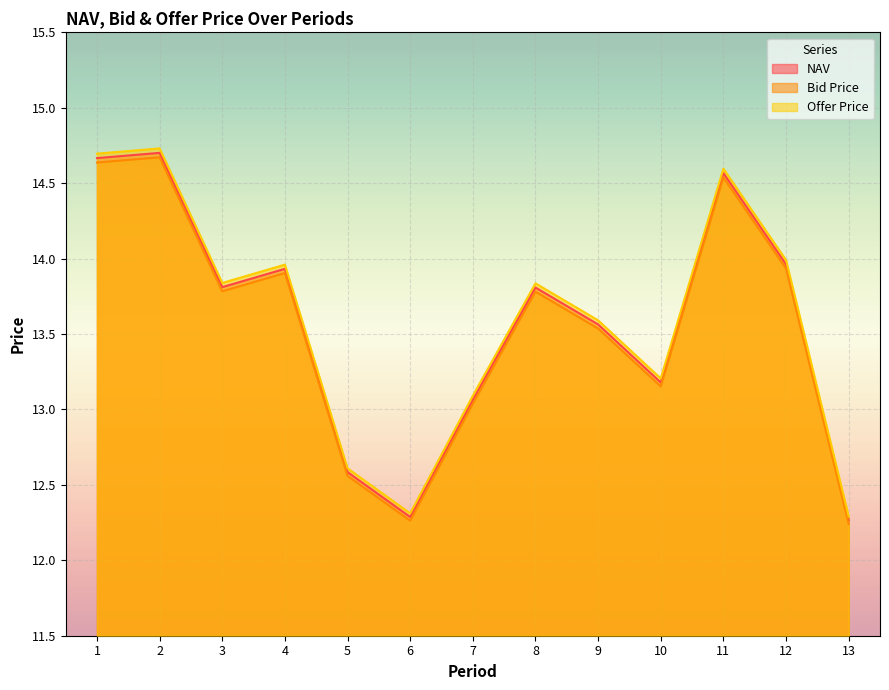

What is the maximum value shown in the chart?

14.7